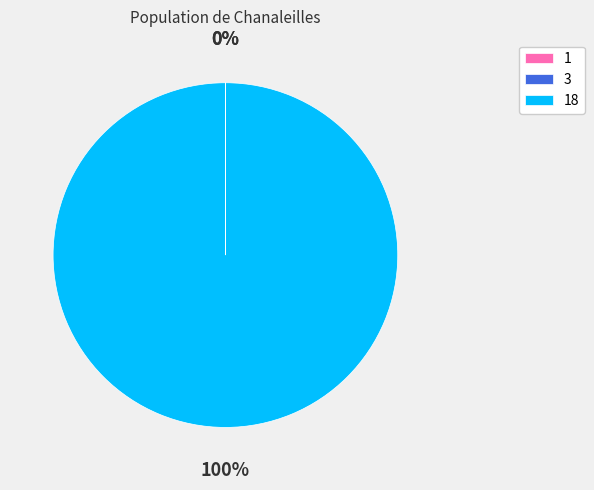

Is there a majority slice in this chart?

Yes